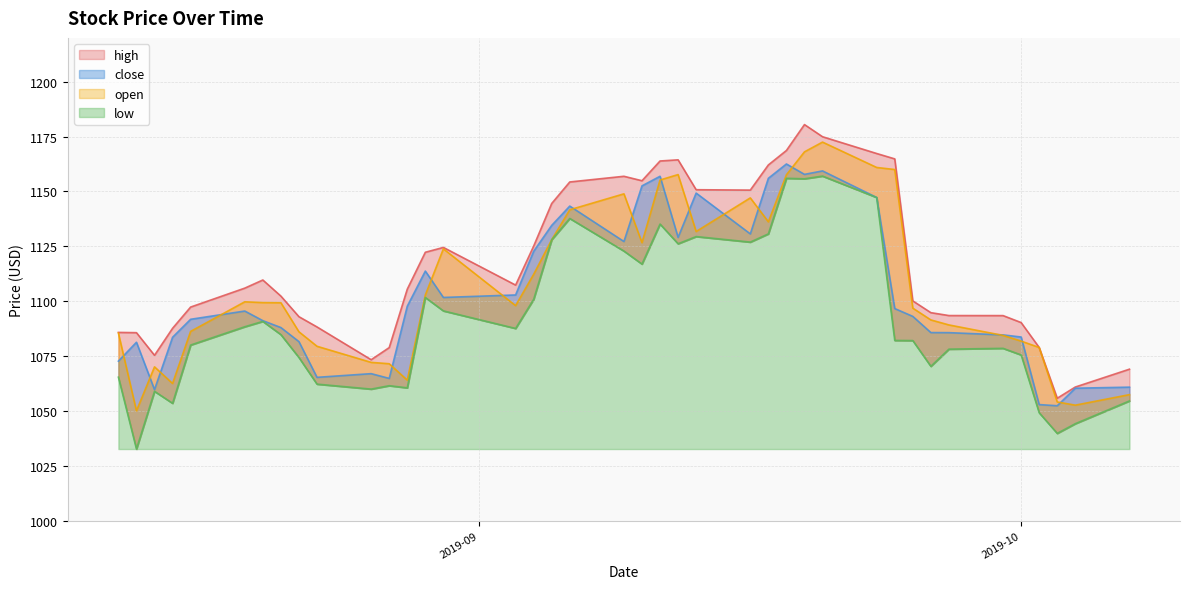

The close series shows 1072.7 at 2019-08-12. True or false?

True